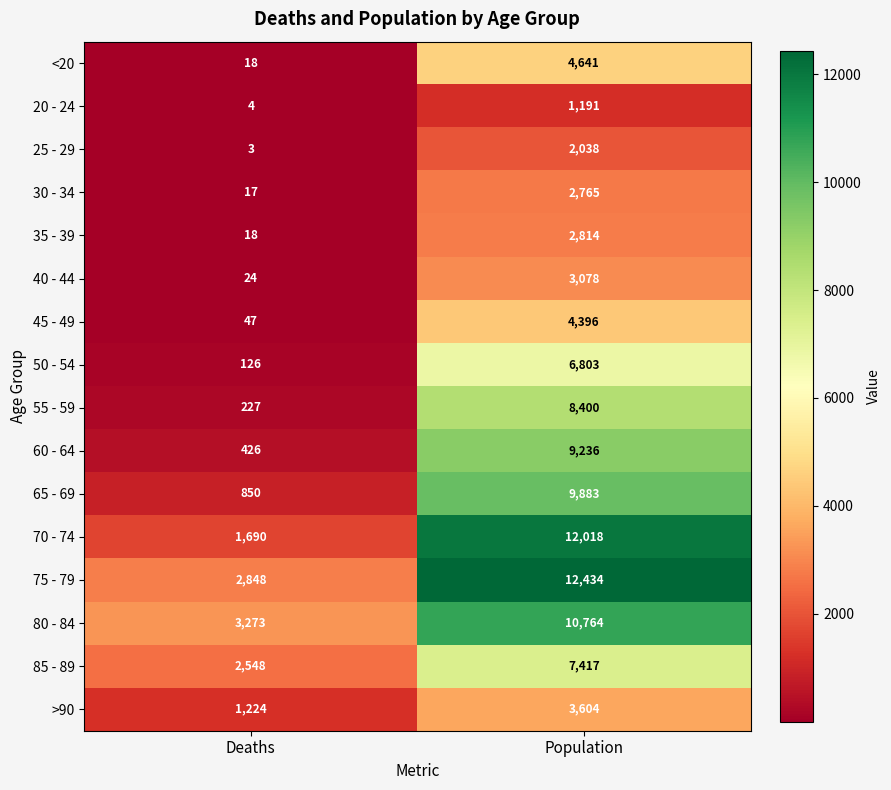

Is it true that 60 - 64 equals 16322 at Population?

False